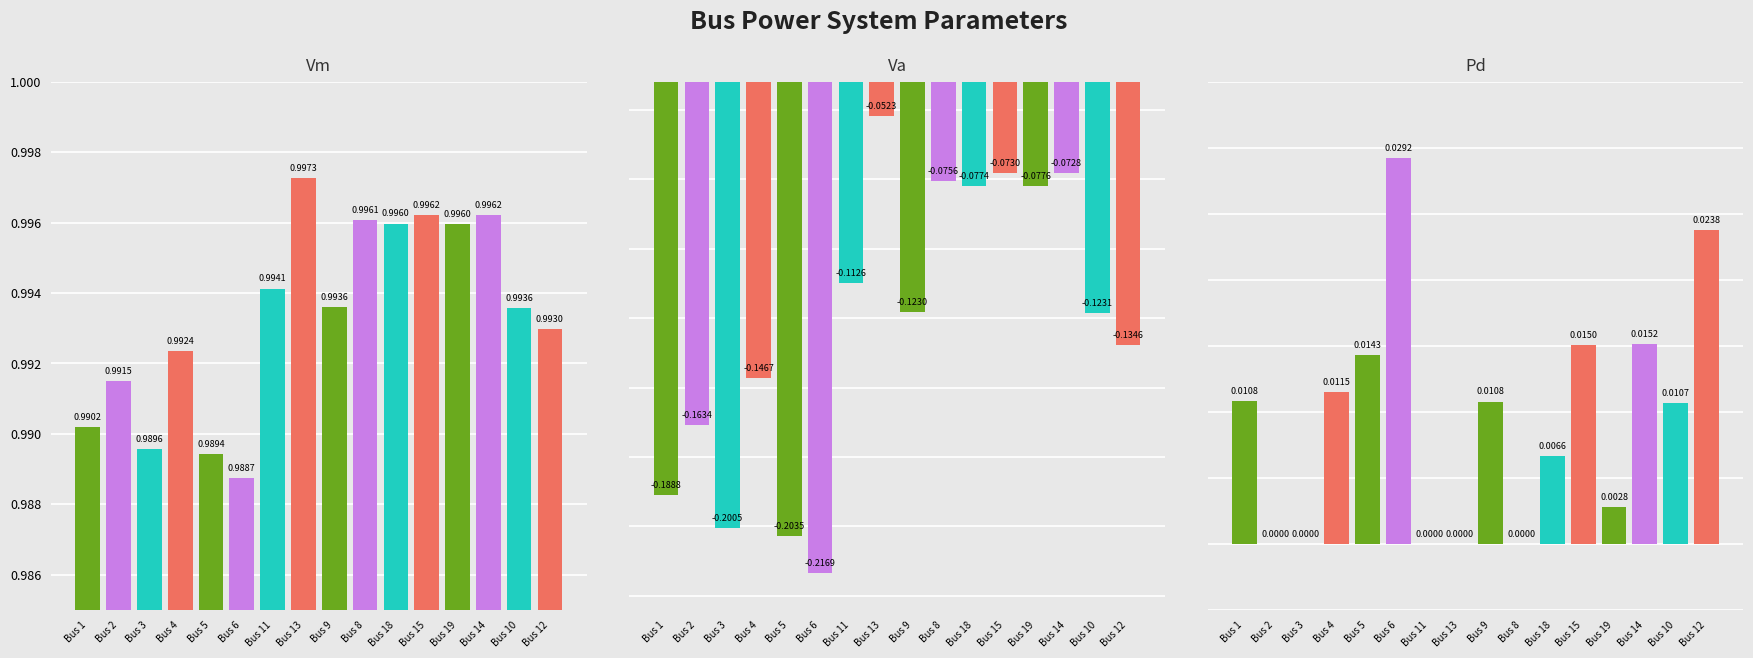

What is the approximate value of Vm at 13?

1.0